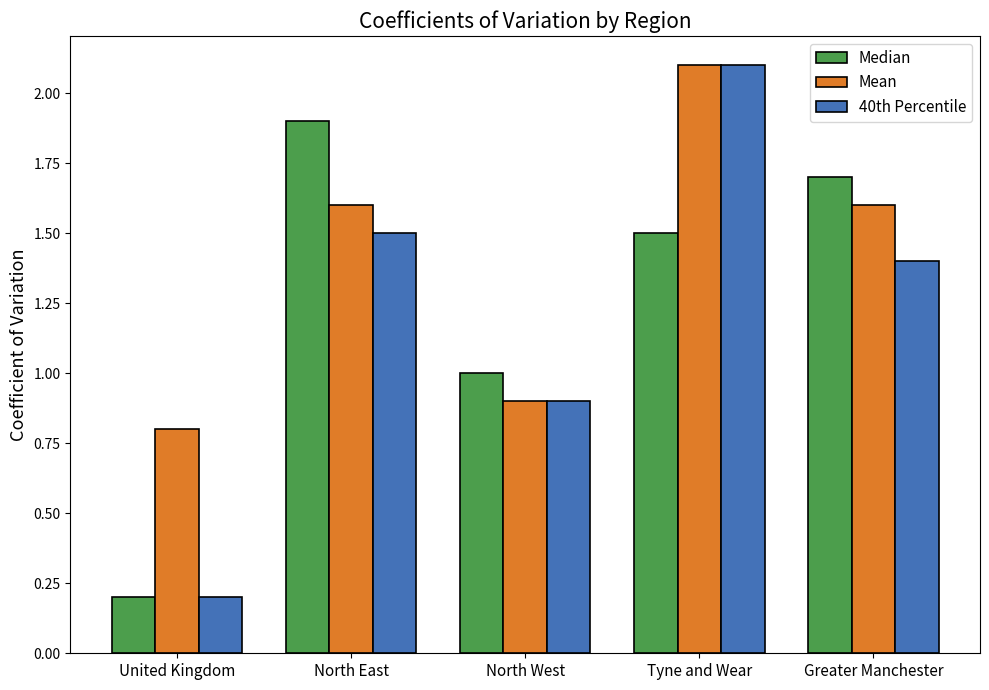

What position from the right is North East?

4